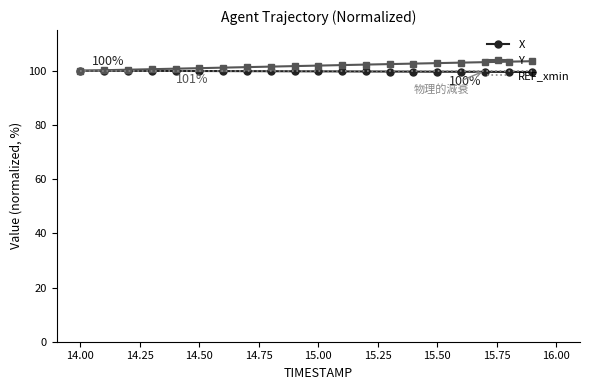

What is the average value of the X series?

99.8